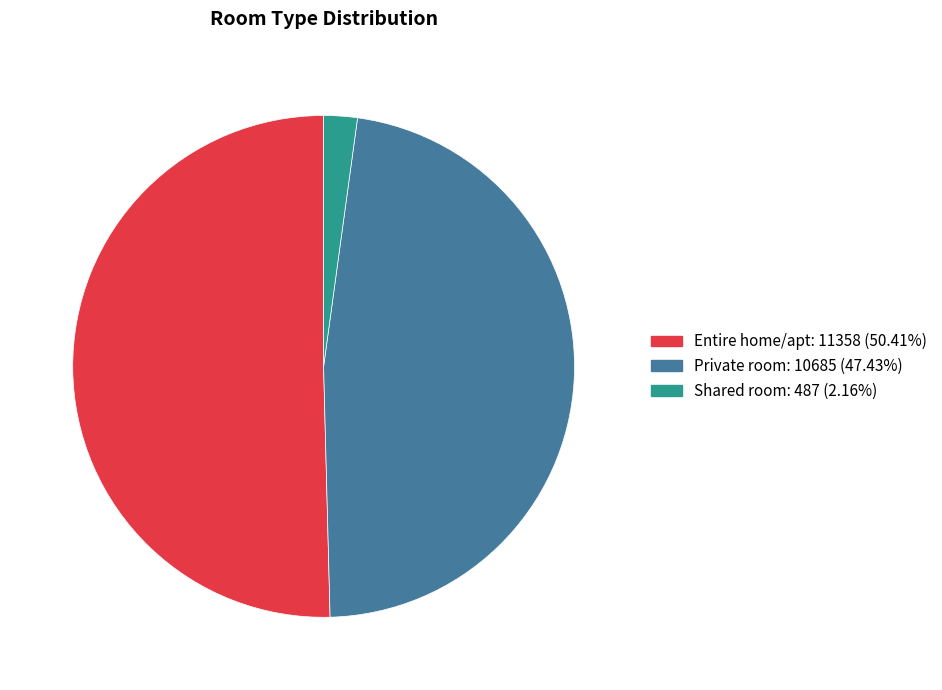

Which slice is the largest?

Entire home/apt